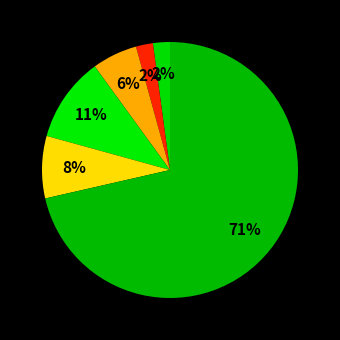

How many slices are in this pie chart?

6